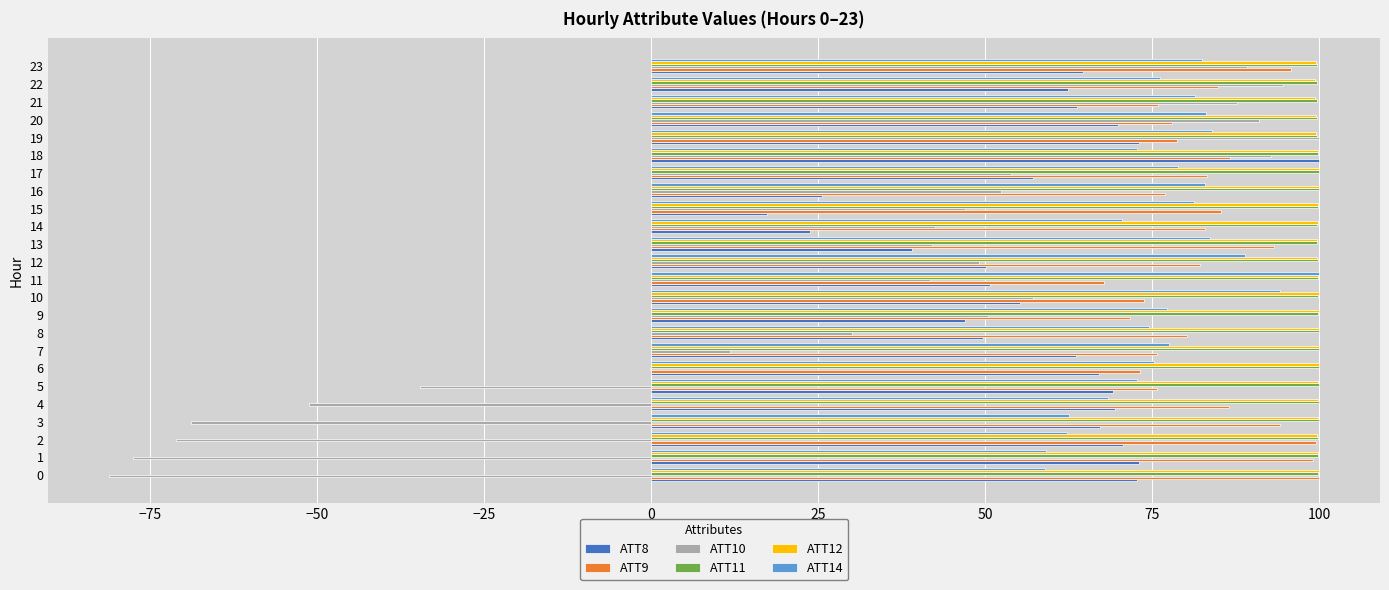

What is the total value across all series at 11?

459.7